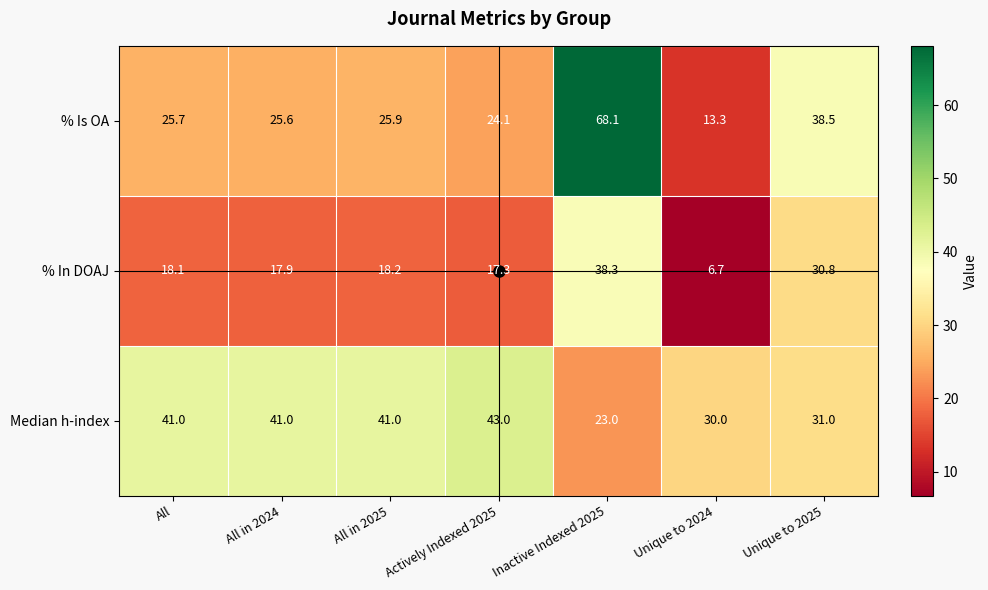

The value of % Is OA at Actively Indexed 2025 is 35.6. True or false?

False